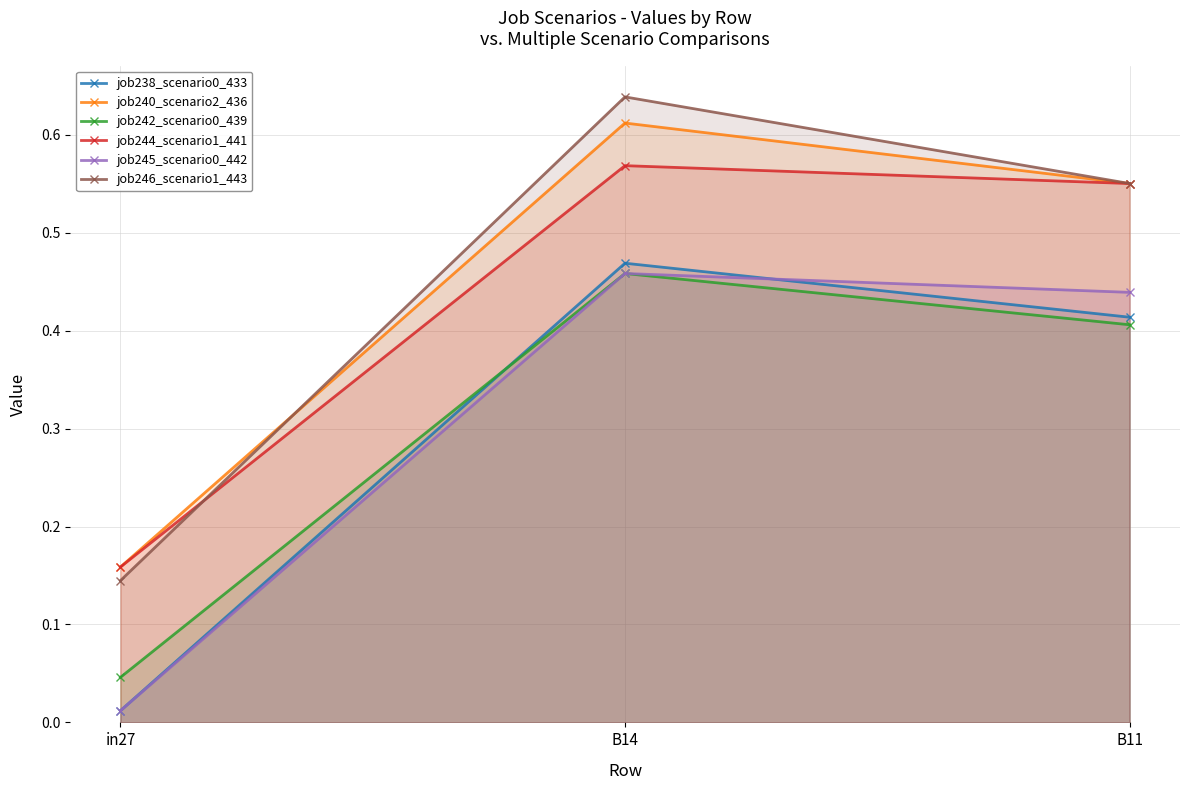

How many distinct data groups are displayed?

6